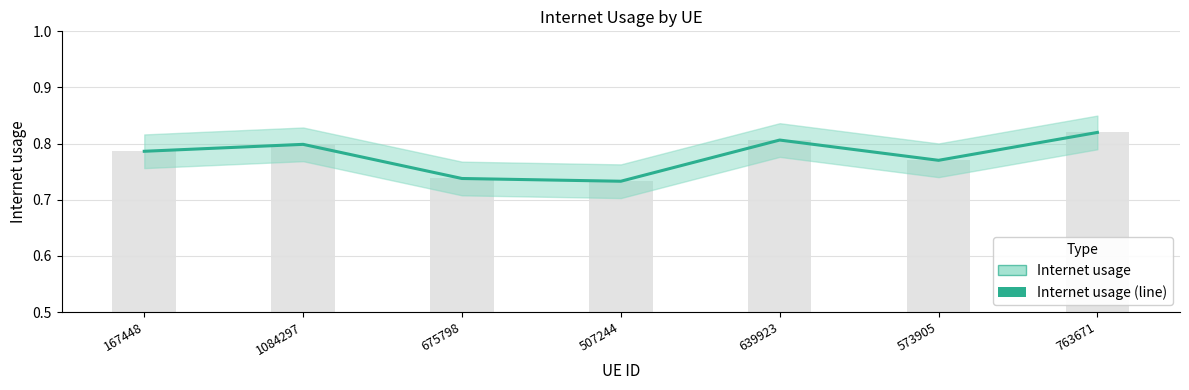

What is the sum of all values?

5.5